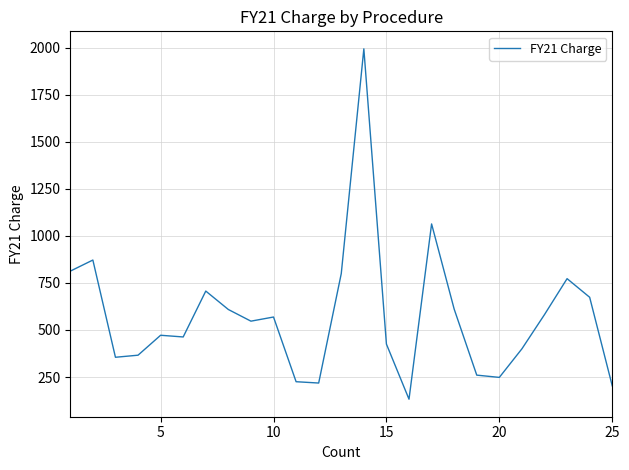

What is the maximum value shown in the chart?

1995